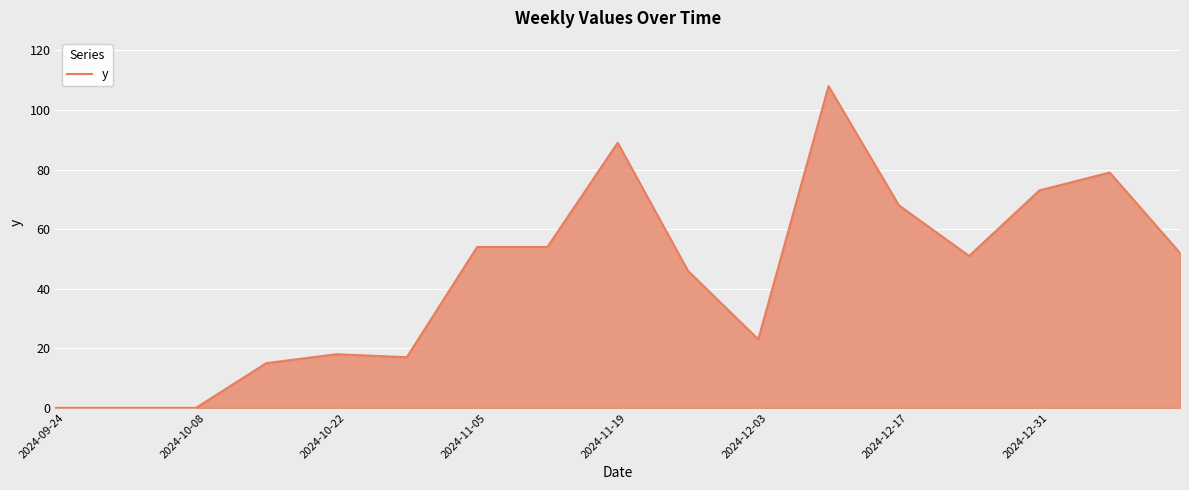

What is the greatest value displayed?

108